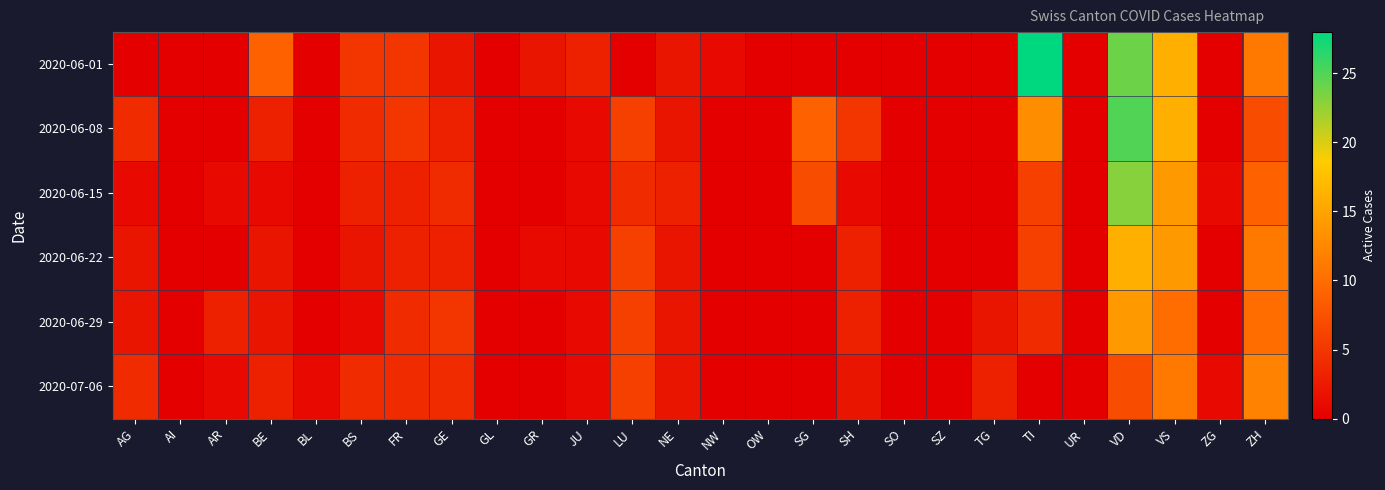

Which series has the largest total across all categories?

2020-06-01